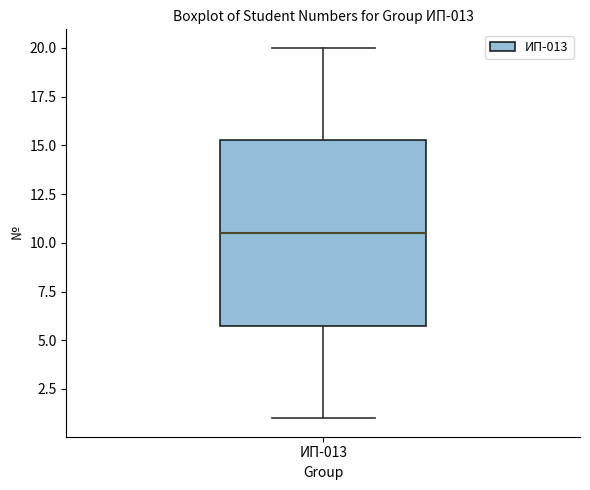

Transcribe this box plot: give where the median line is, the range the box spans, and where the two whiskers end, as read against the y-axis. The values are not printed on the chart, so give them approximately, as read against the axis.

median 10.5, box 6.0 to 15.5, whiskers 1.0 to 20.0